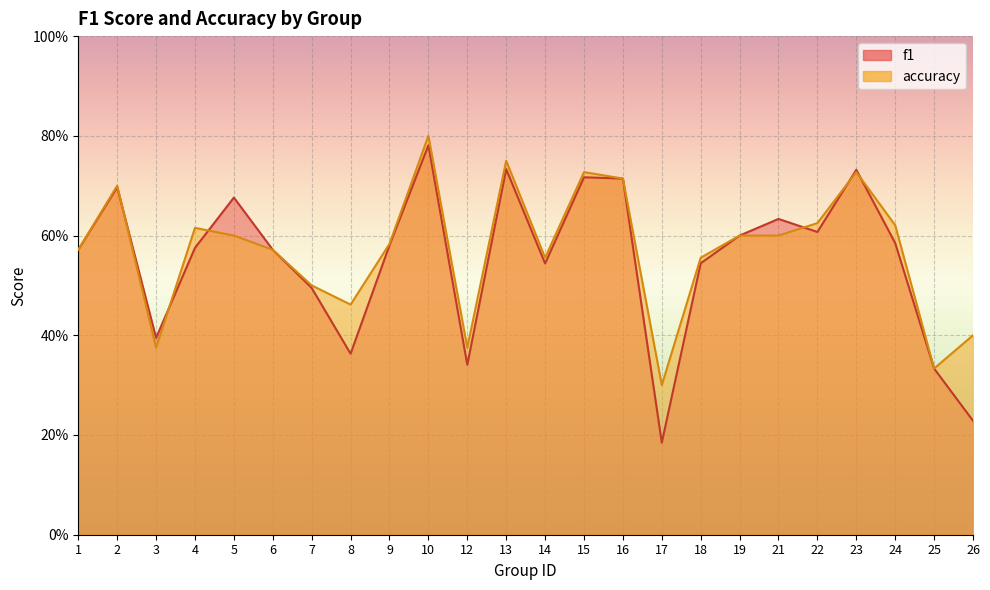

True or false: f1 has a value of 0.5 at 7.

True